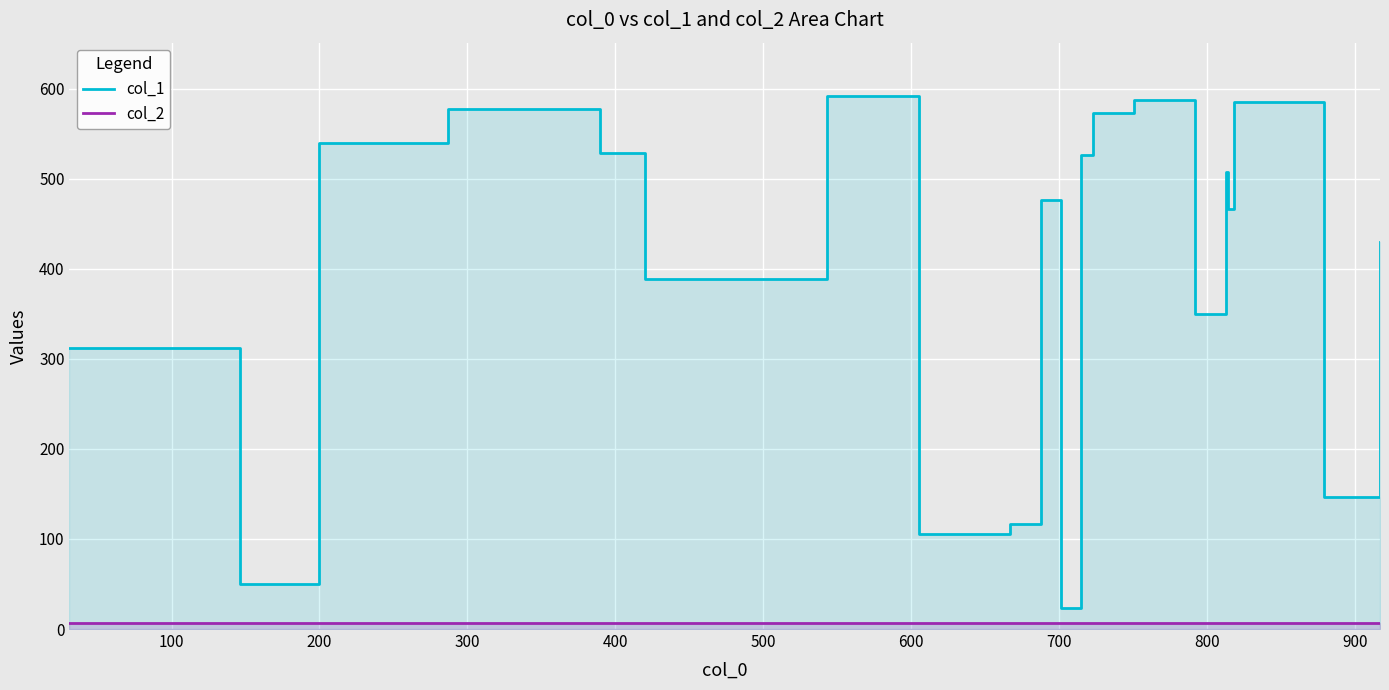

Rank the series by their average value, from lowest to highest.

col_2, col_1